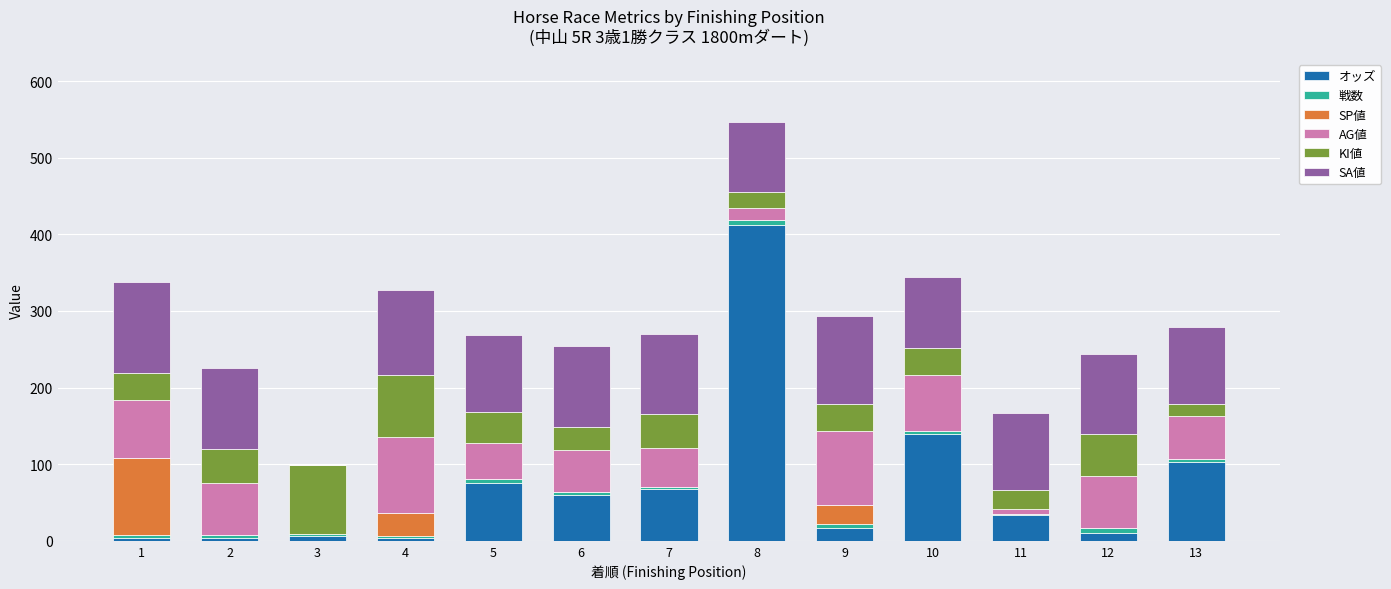

What is the sum of all オッズ values?

933.8